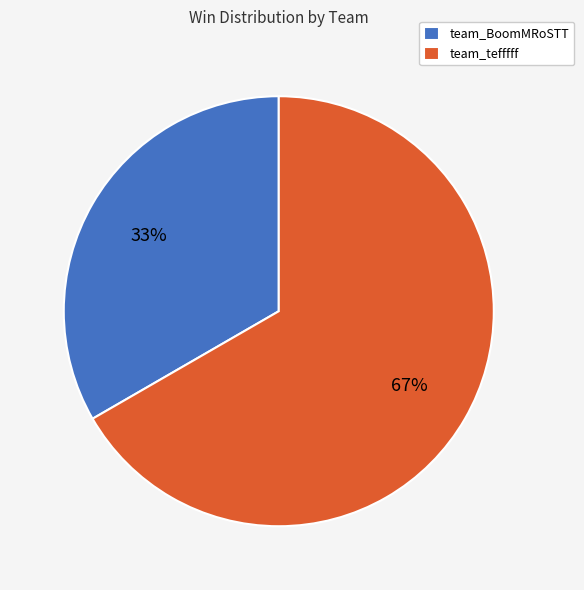

Do team_BoomMRoSTT and team_tefffff together represent more than half of the pie?

Yes